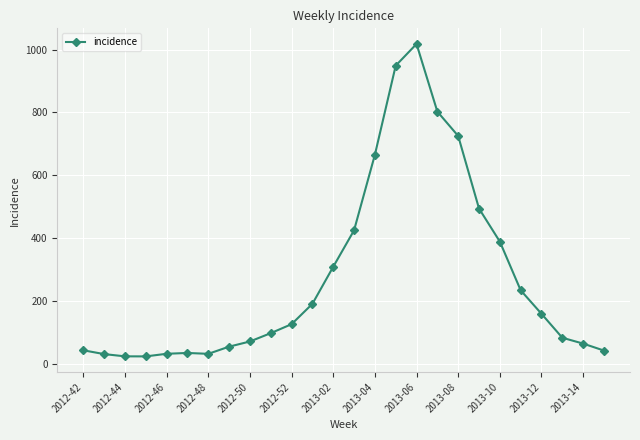

What is the value of the 16th point from the left?

949.0